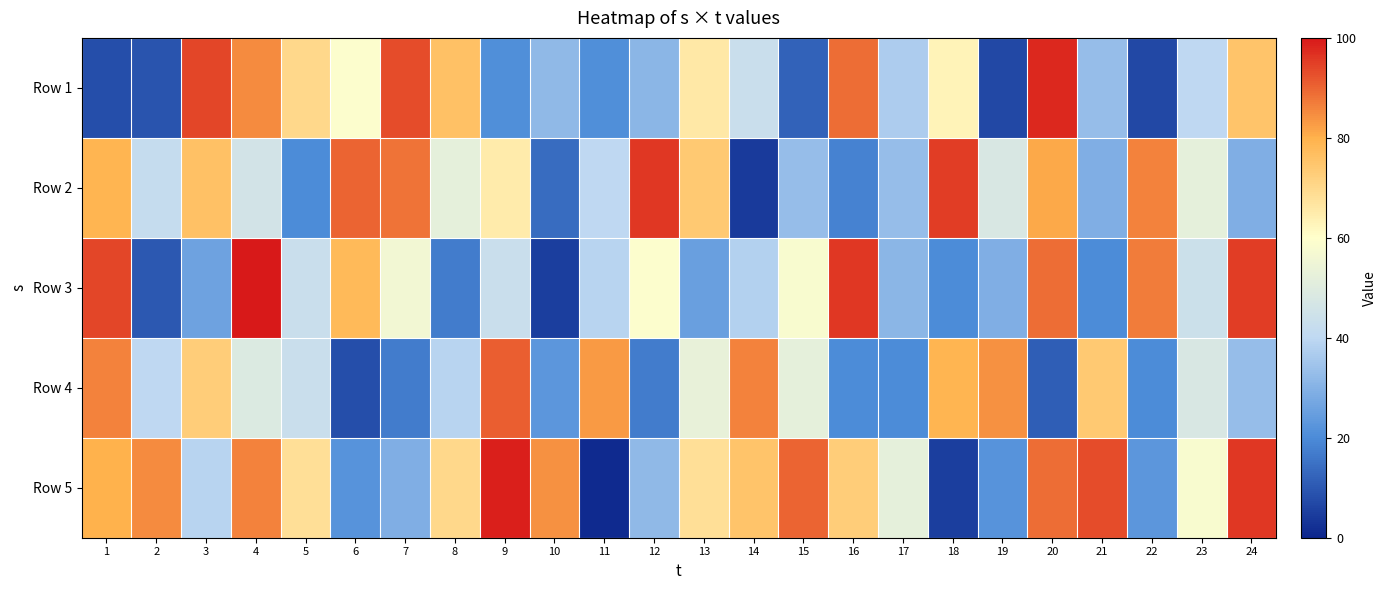

At which category is the sum across all series the highest?

20